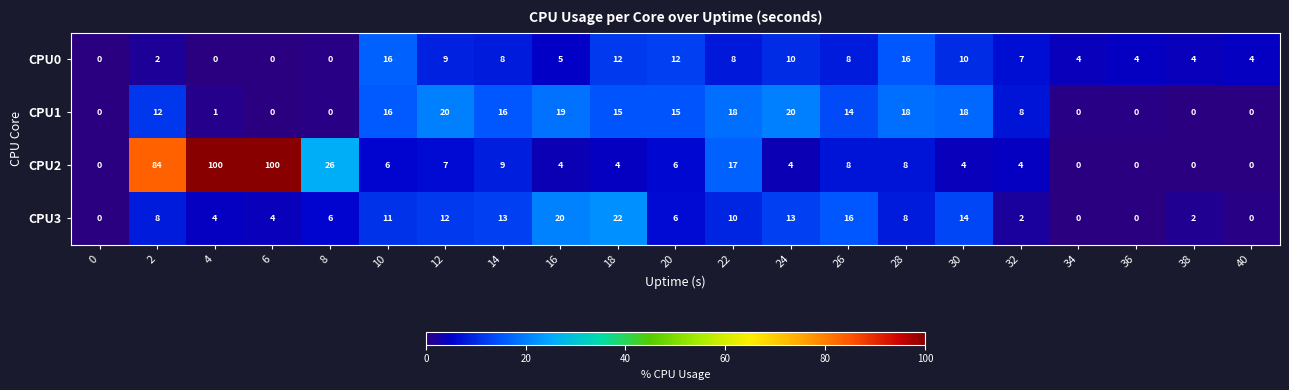

What is the approximate value of CPU2 at 32, to the nearest 5?

5